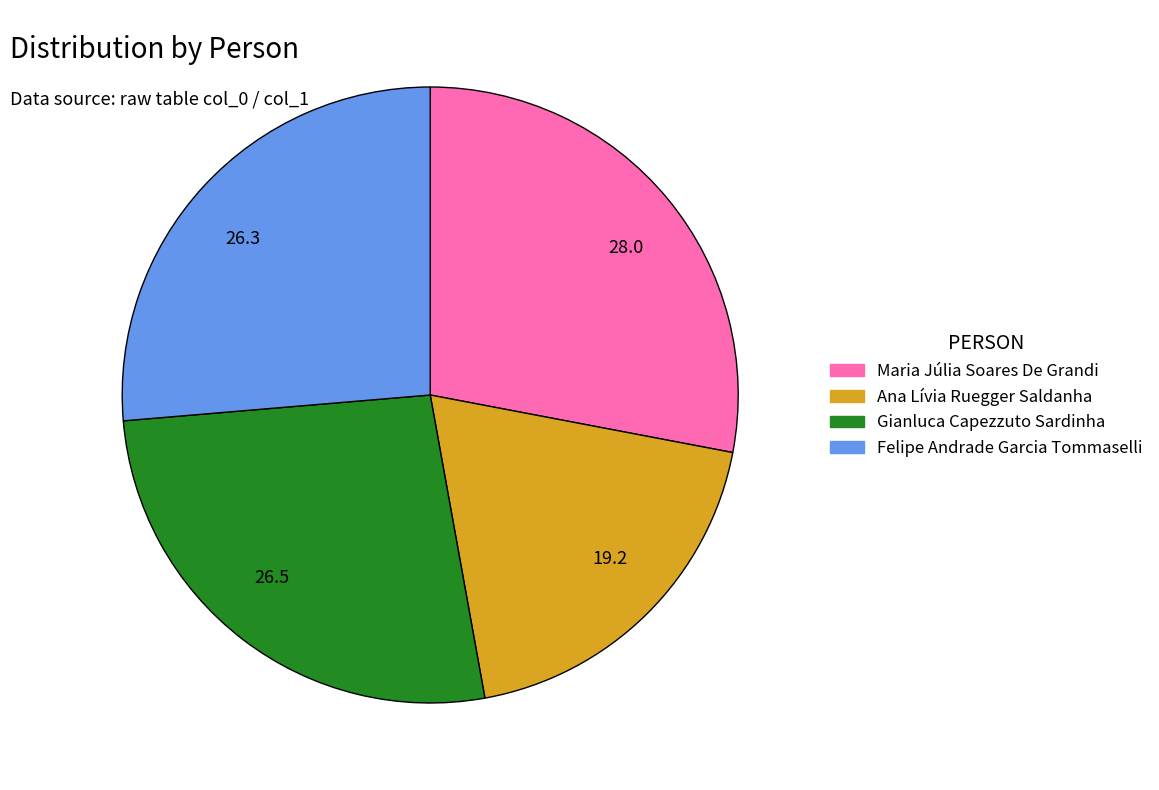

Is the sum of 26.5 and 28.0 greater than half?

Yes